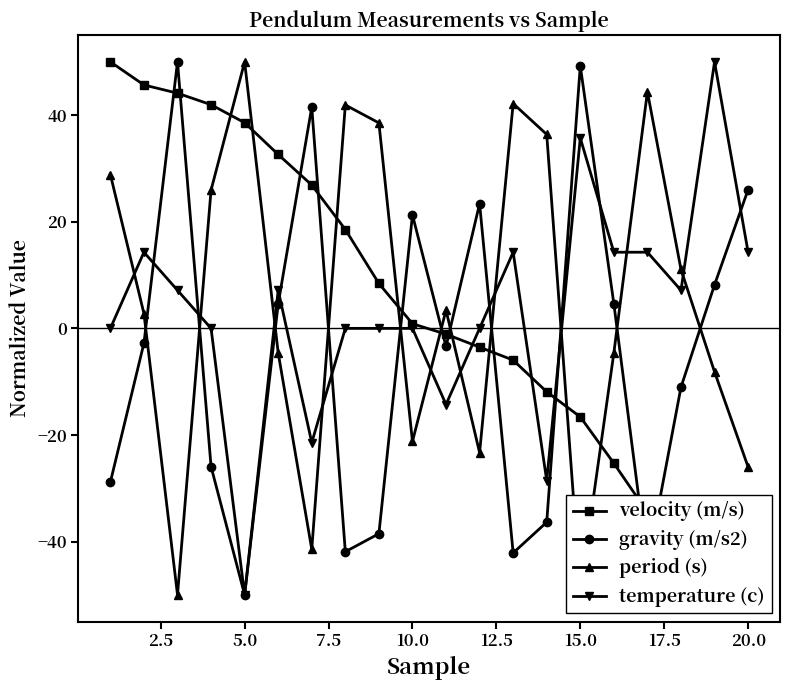

What value does the gravity (m/s2) series have at 20.0?

26.0